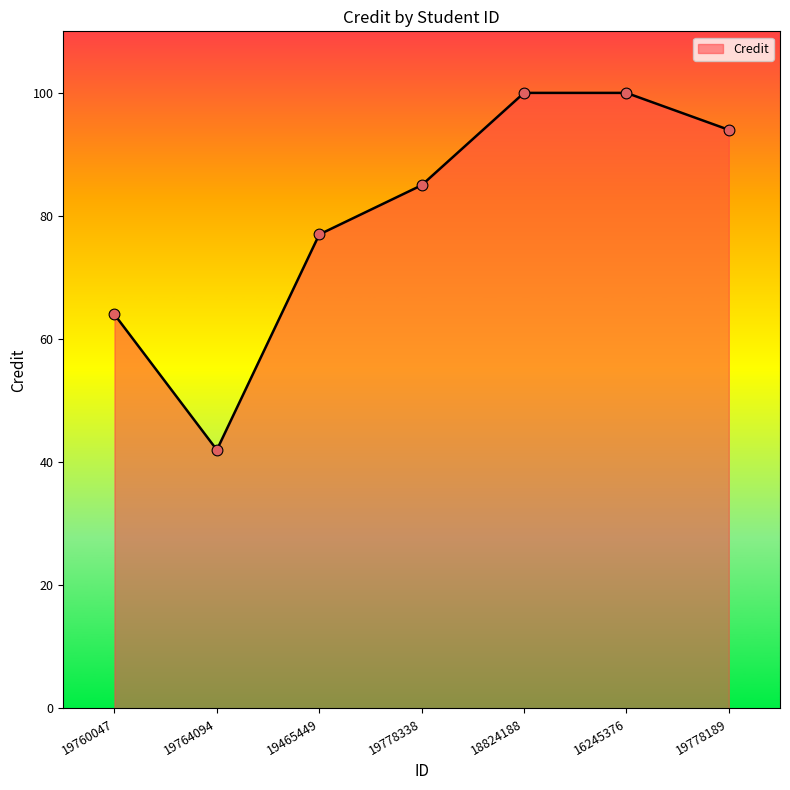

Between 18824188 and 19778338, which is larger?

18824188